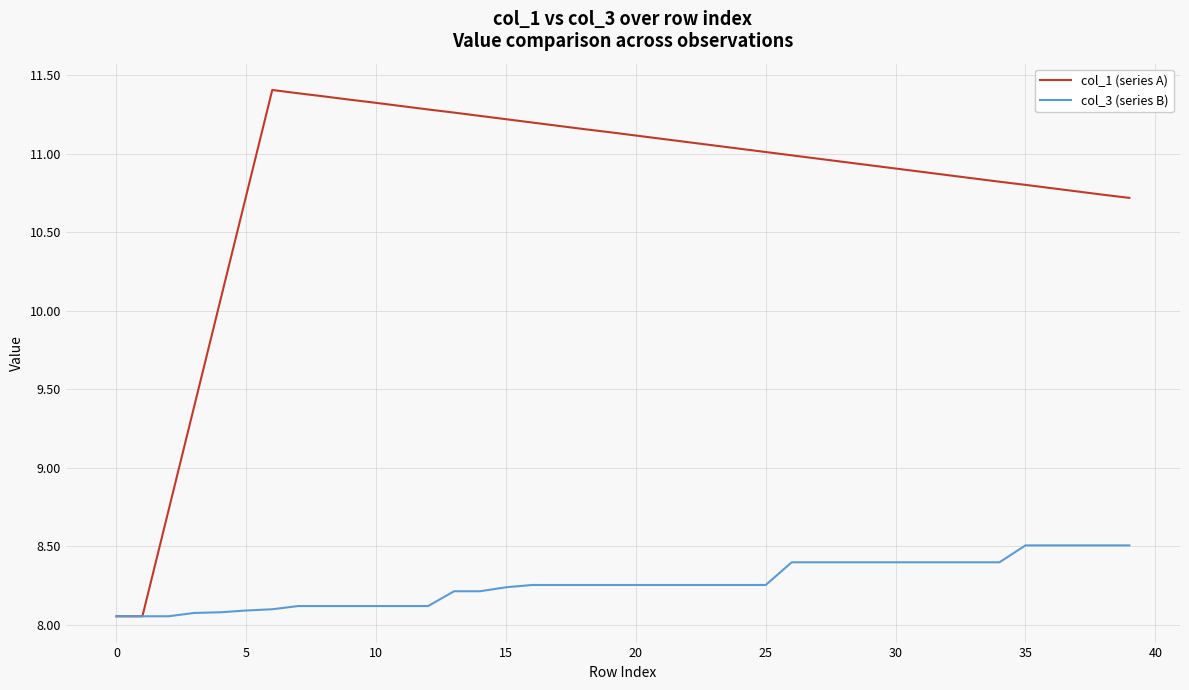

How many lines are shown in the chart?

2